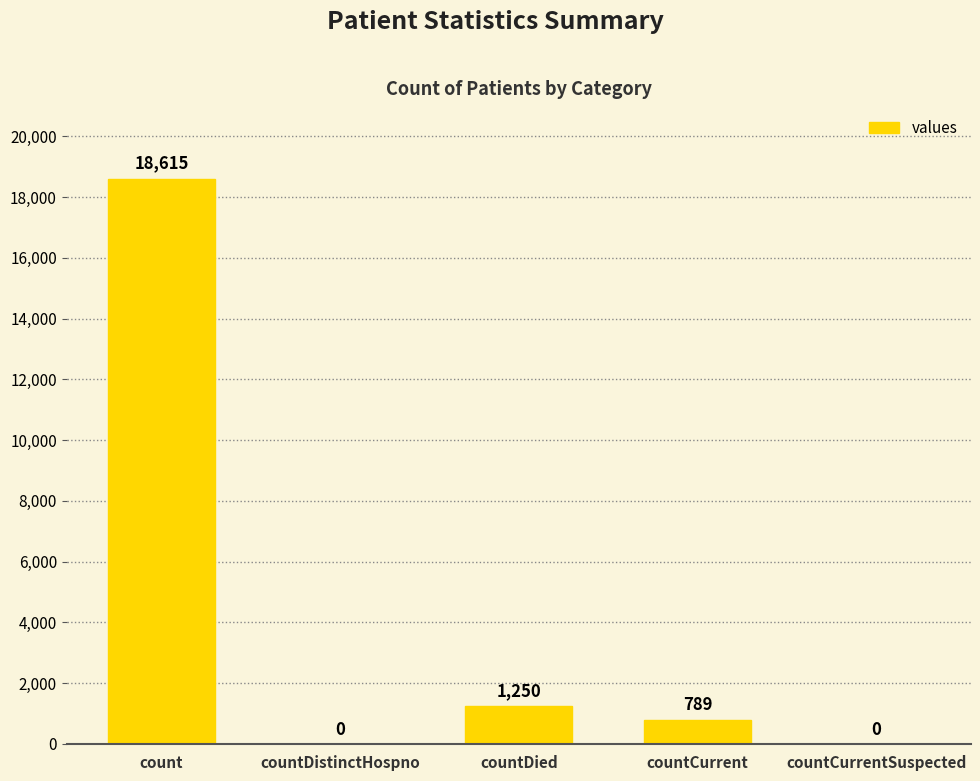

Count the number of categories in the chart.

5